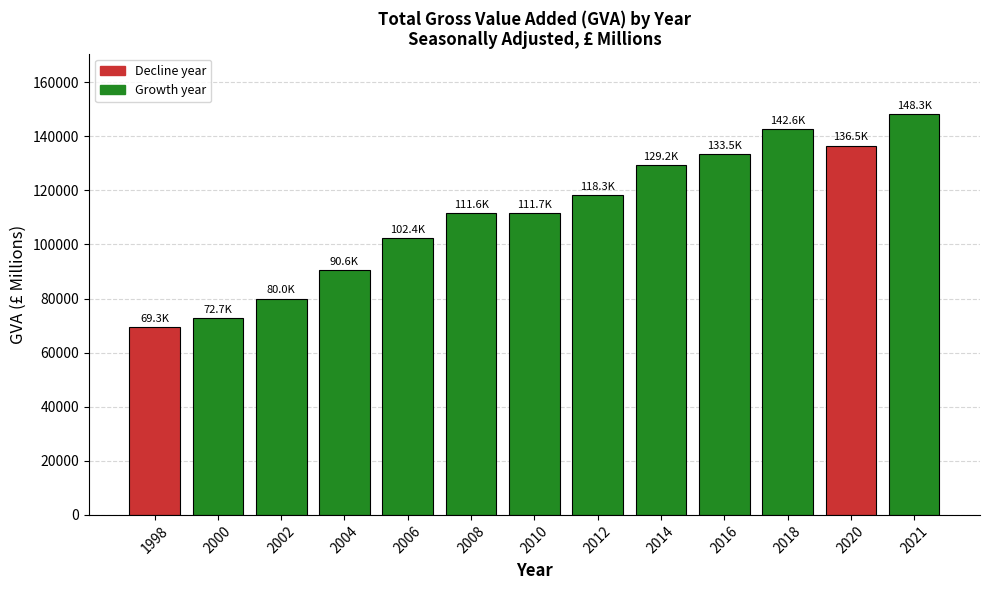

Are the bars horizontal?

No